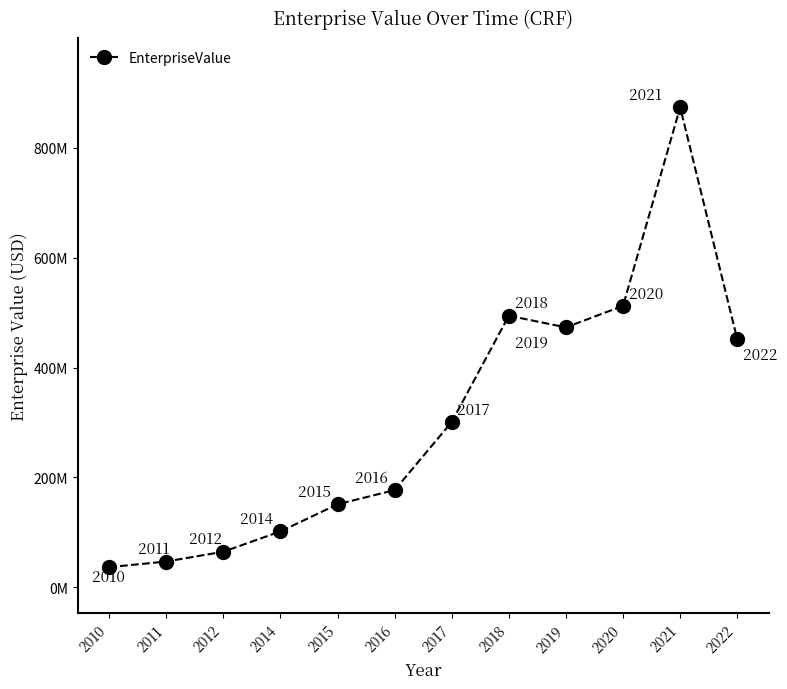

What is the difference between the values at 2012 and 2020?

447846768.9